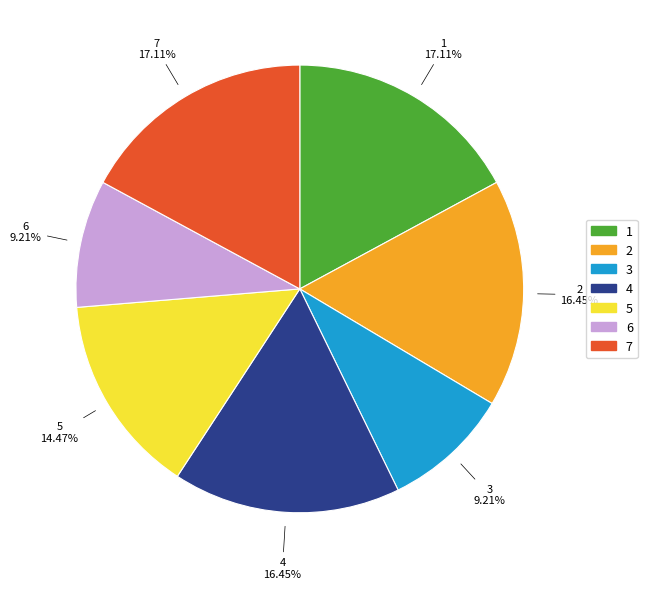

Does 7 represent more than half of the total?

No